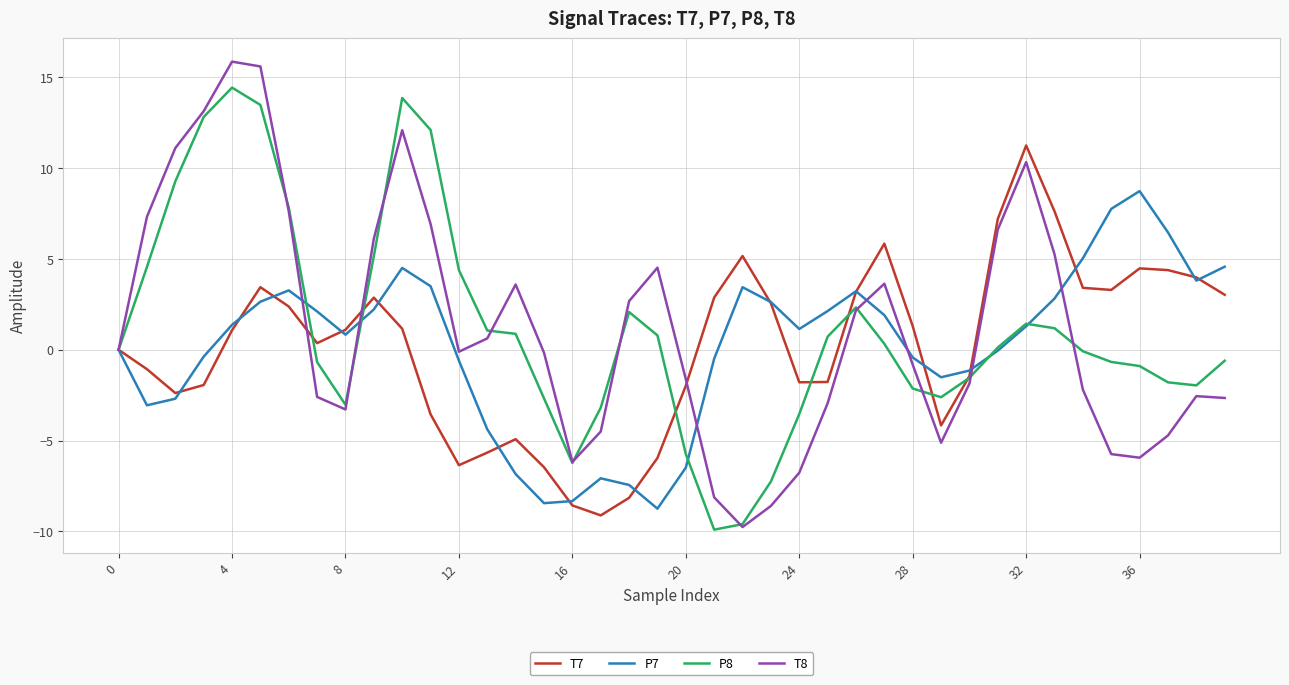

What is the maximum value shown in the chart?

15.9